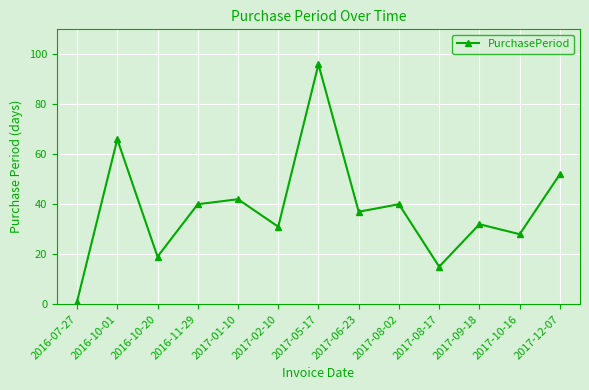

Reading right to left, extract all data points from this chart.

52	28	32	15	40	37	96	31	42	40	19	66	1